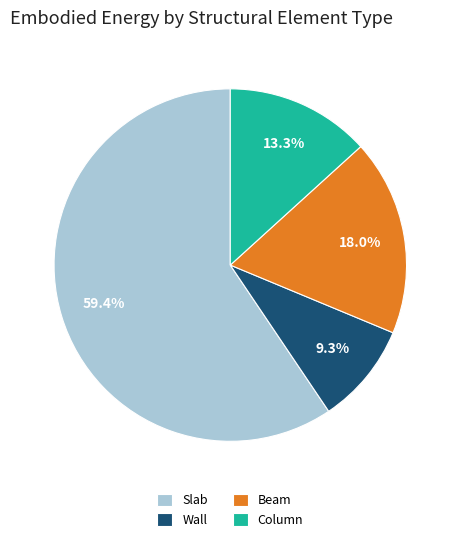

To the nearest percent, what portion does Beam represent?

18%